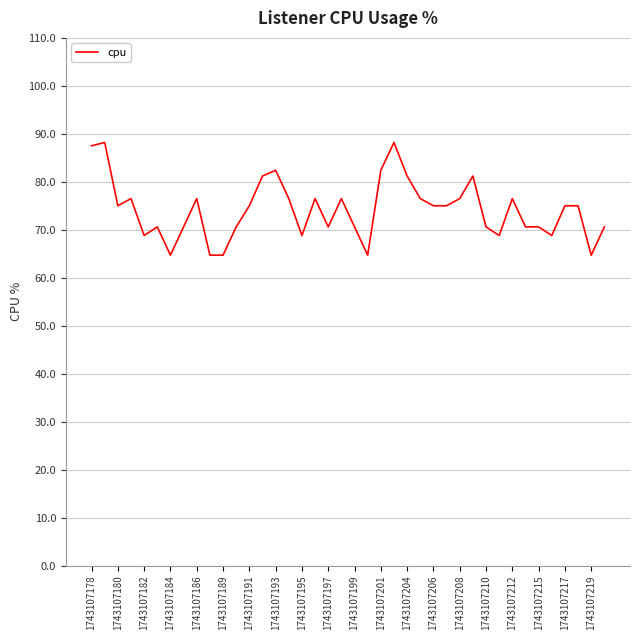

What is the greatest value displayed?

88.2